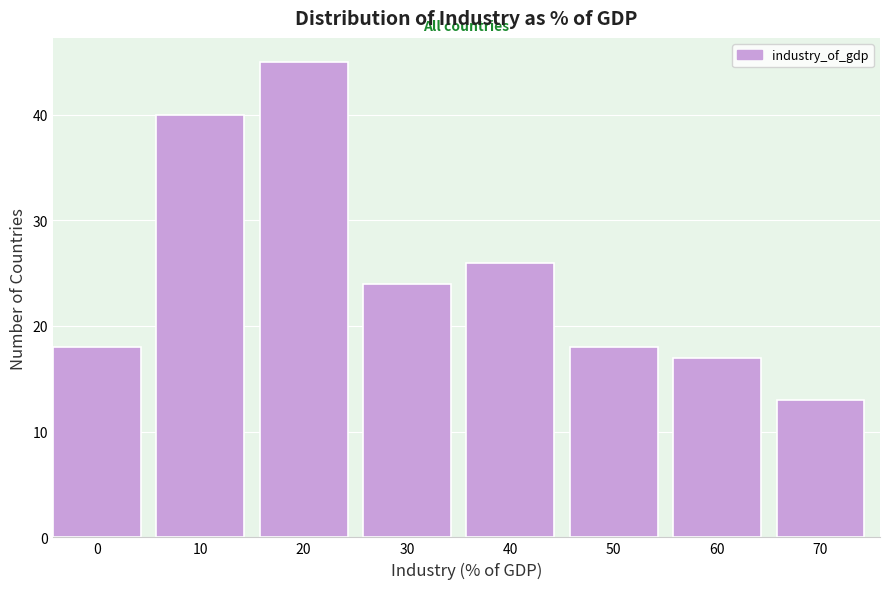

Reading left to right, transcribe all the data shown in this chart.

0=18	10=40	20=45	30=24	40=26	50=18	60=17	70=13